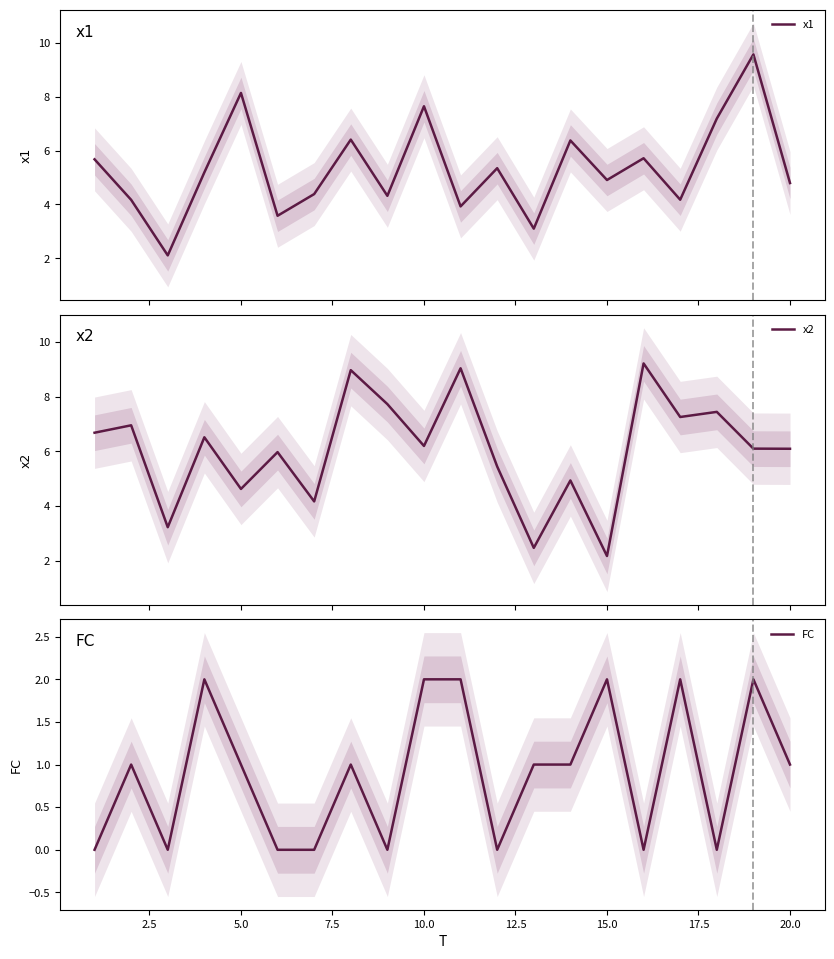

How many FC values are between 0 and 2?

20